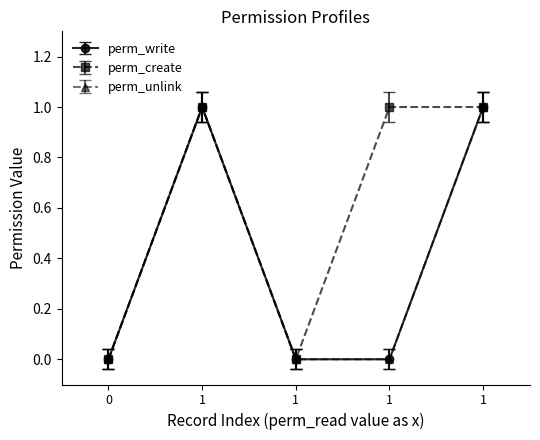

How many lines are shown in the chart?

3